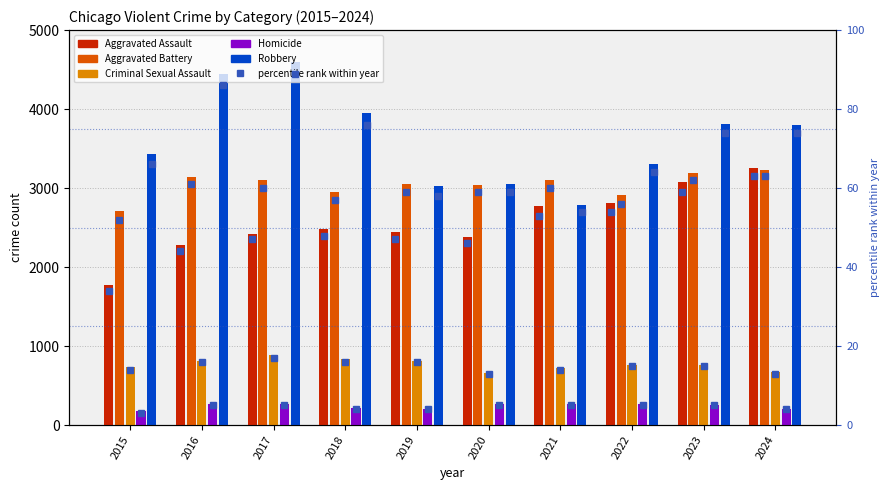

Which has a higher value, 2015 or 2020?

2020